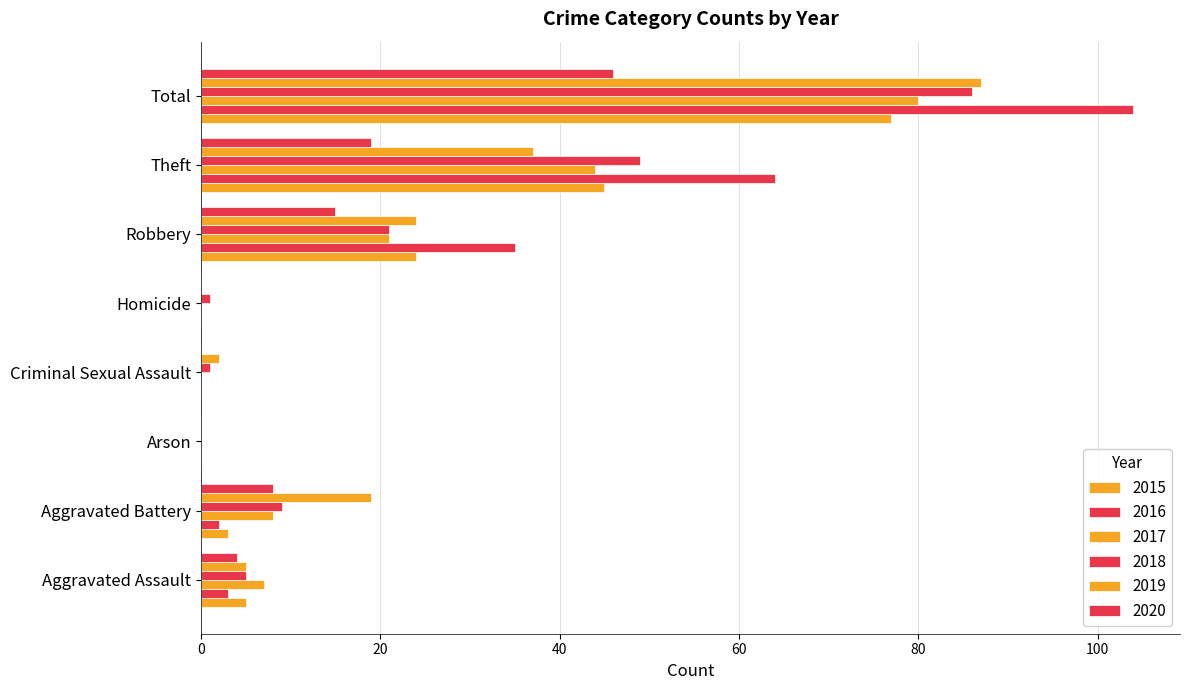

What is the average value of the 2016 series?

26